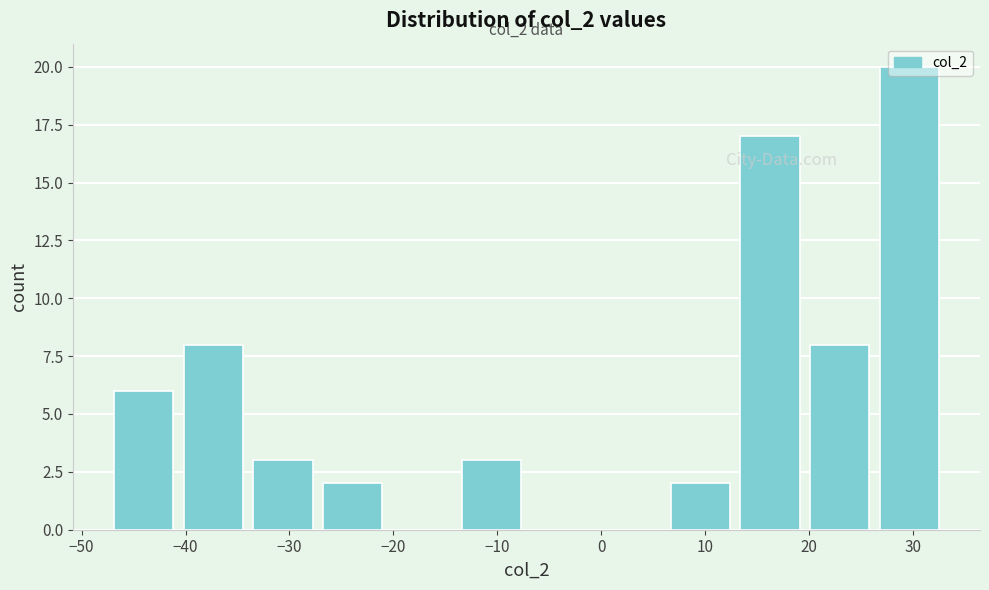

Which range on the x-axis has the tallest bar?

27 to 33